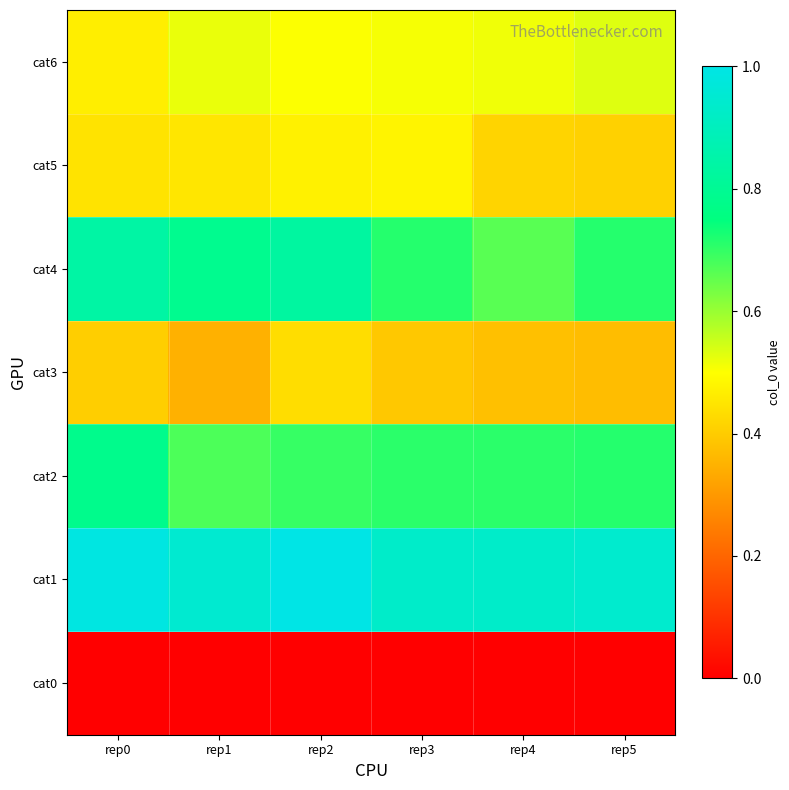

What is the greatest value displayed?

1.0